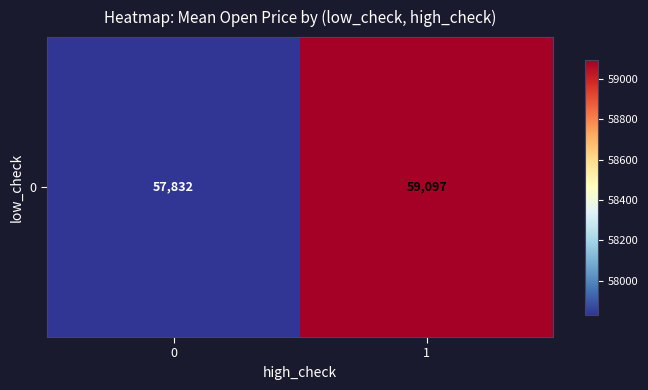

True or false: the data shows 35597.1 at 1.

False